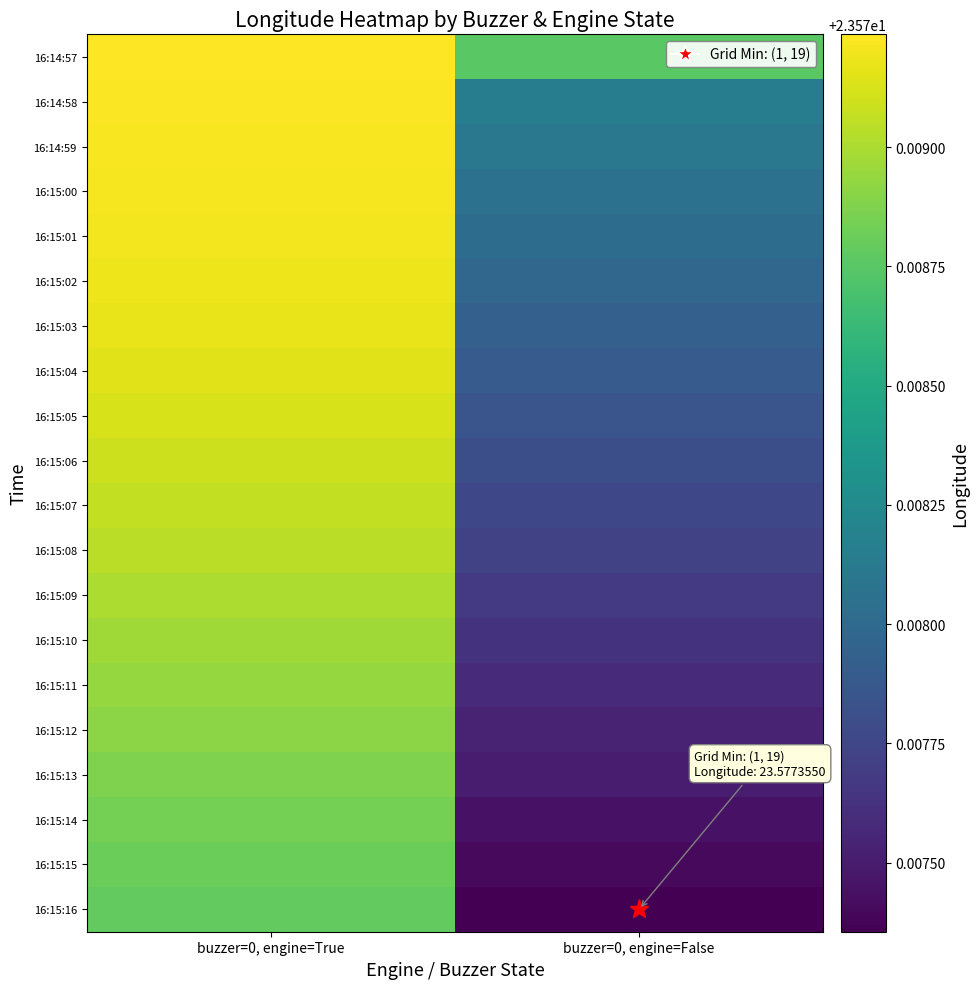

What is the total value across all series at buzzer=0, engine=True?

471.6